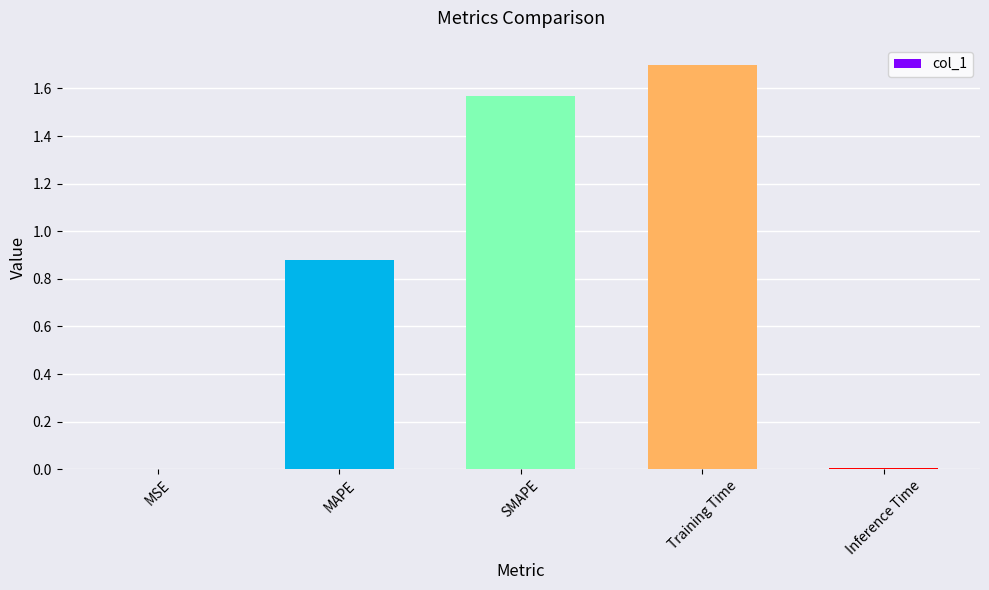

What is the maximum value shown in the chart?

1.7